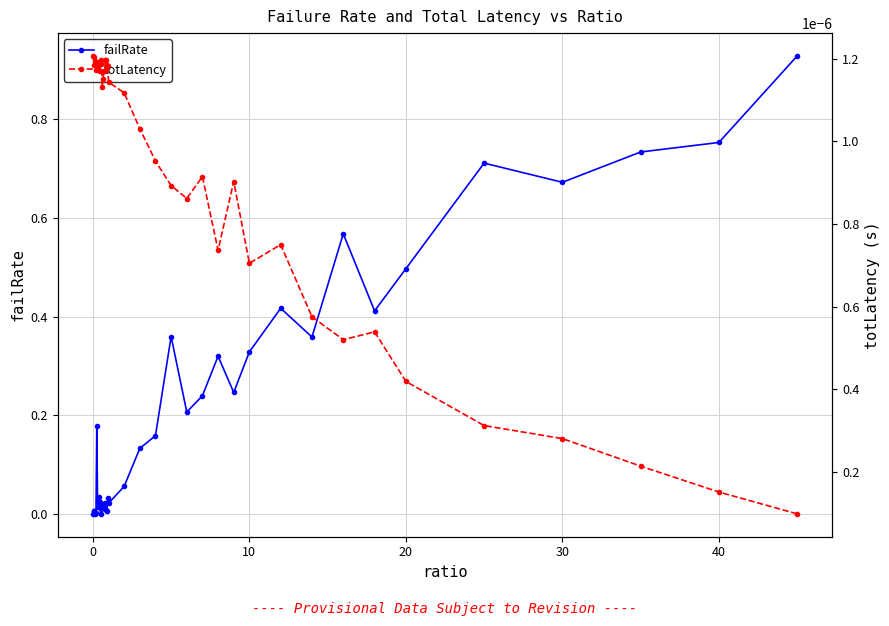

True or false: failRate has a value of 0.0 at 8.

False